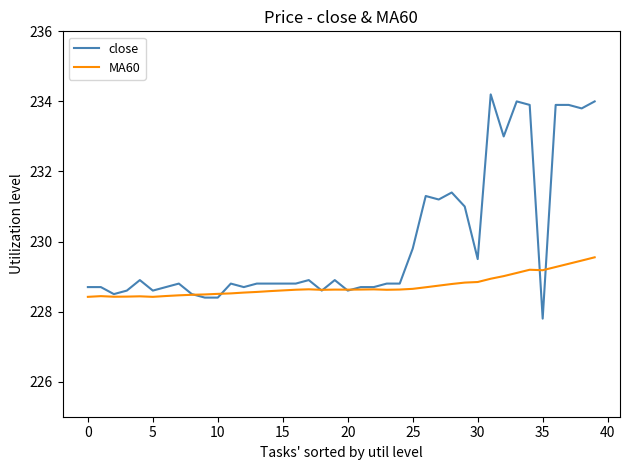

Which series has the largest total across all categories?

close